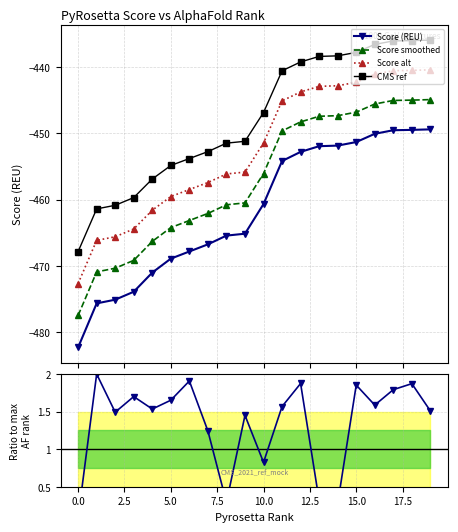

Count the number of data series in this chart.

5